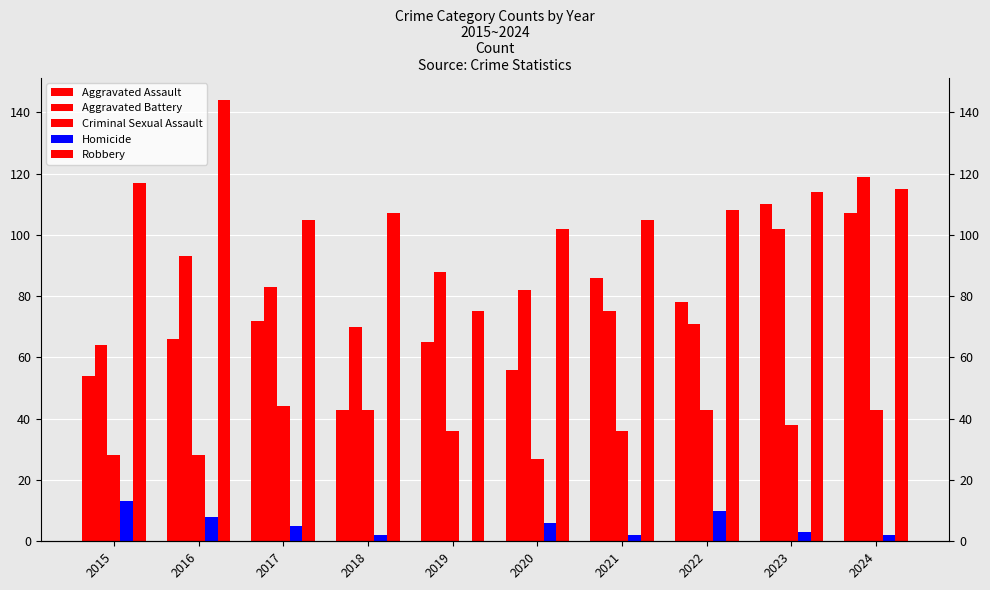

What is the value of the Aggravated Battery bar at the 7th from the left?

75